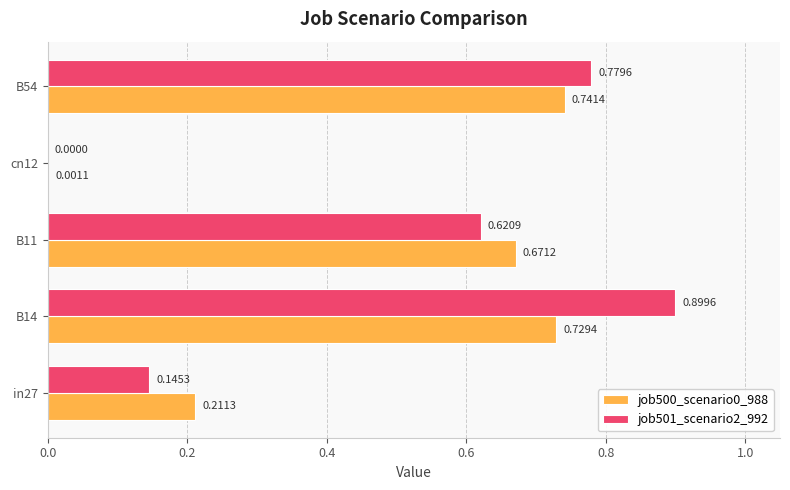

What is the total value across all series at B54?

1.5